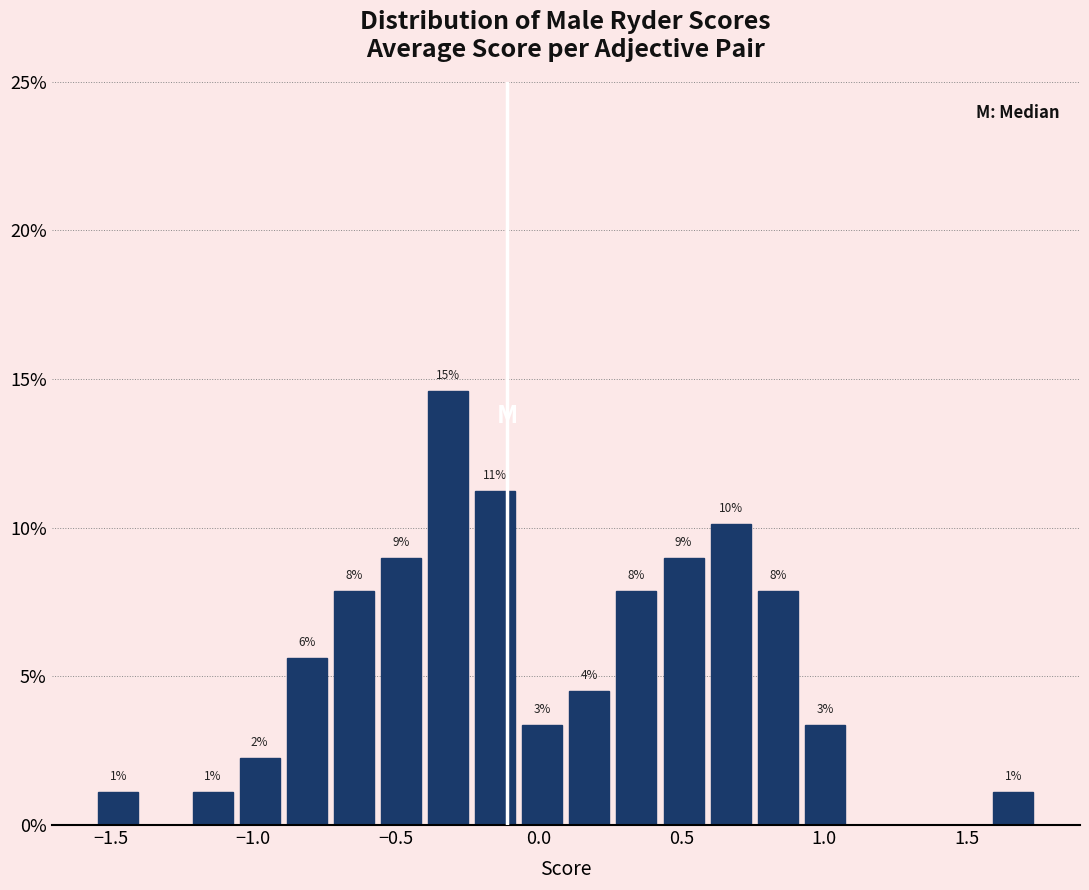

Around what value on the x-axis is the tallest bar? Give the approximate position of its centre, as read against the axis.

-0.30